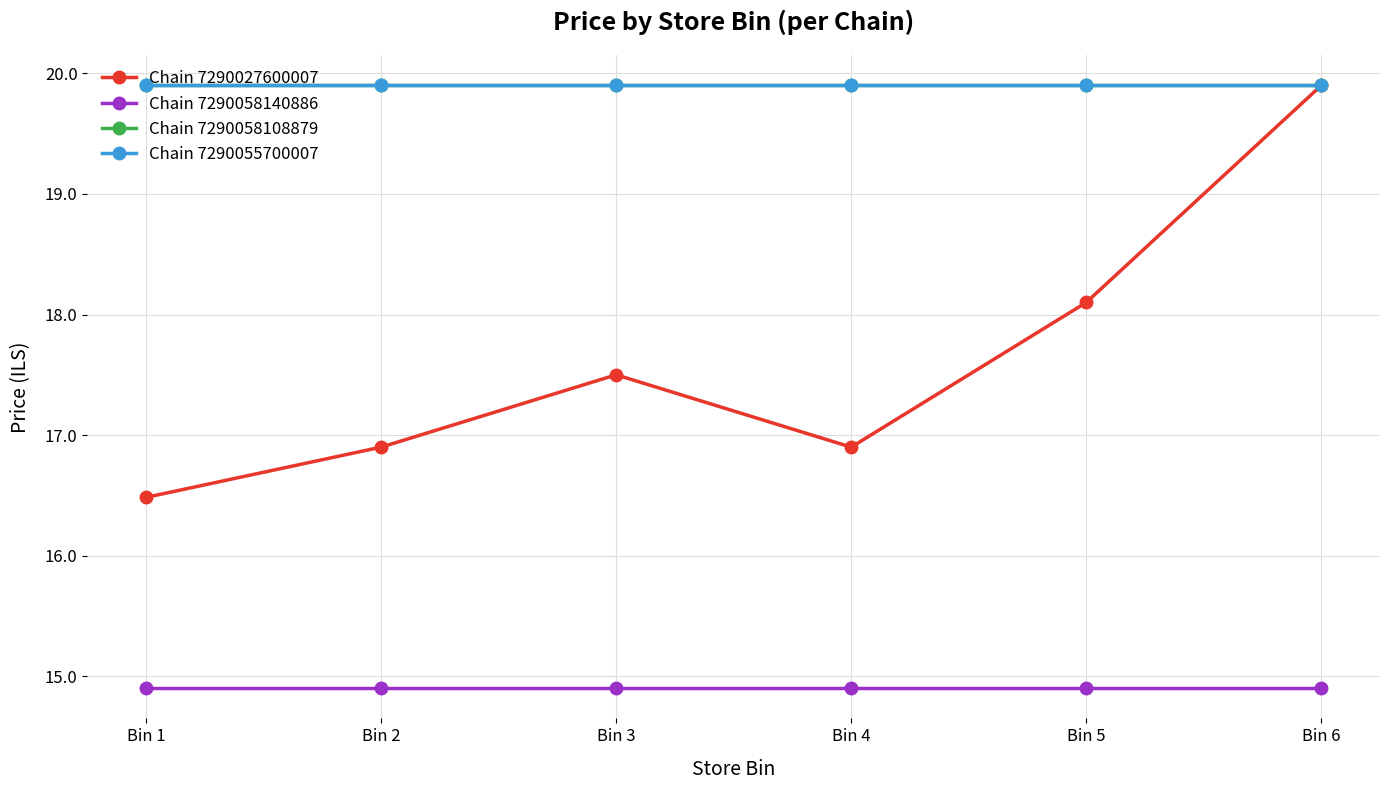

Where is Chain 7290055700007 nearest to the value 19?

Bin 1